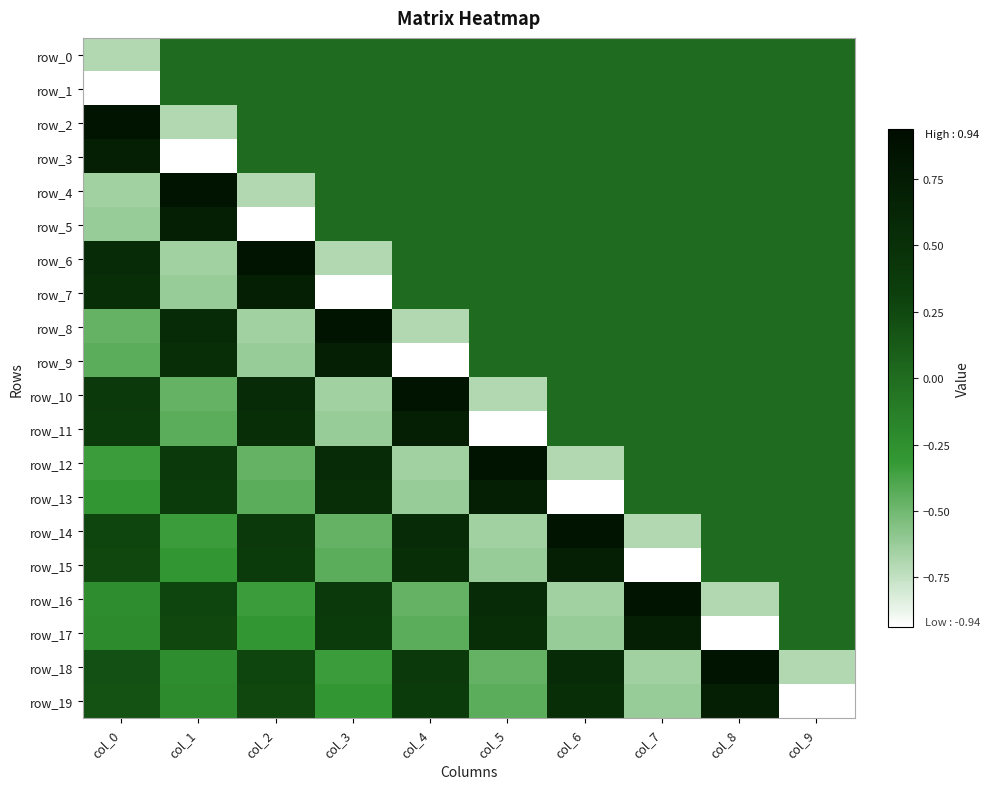

How many row_17 values are between 0 and 1?

5